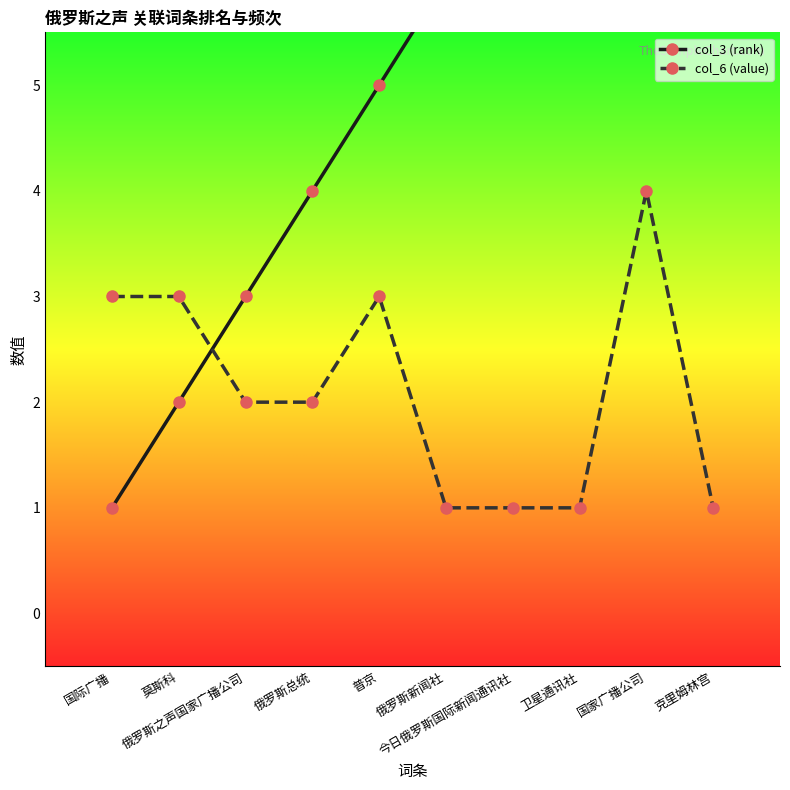

At which label is col_6 (value) closest to 2?

俄罗斯之声国家广播公司